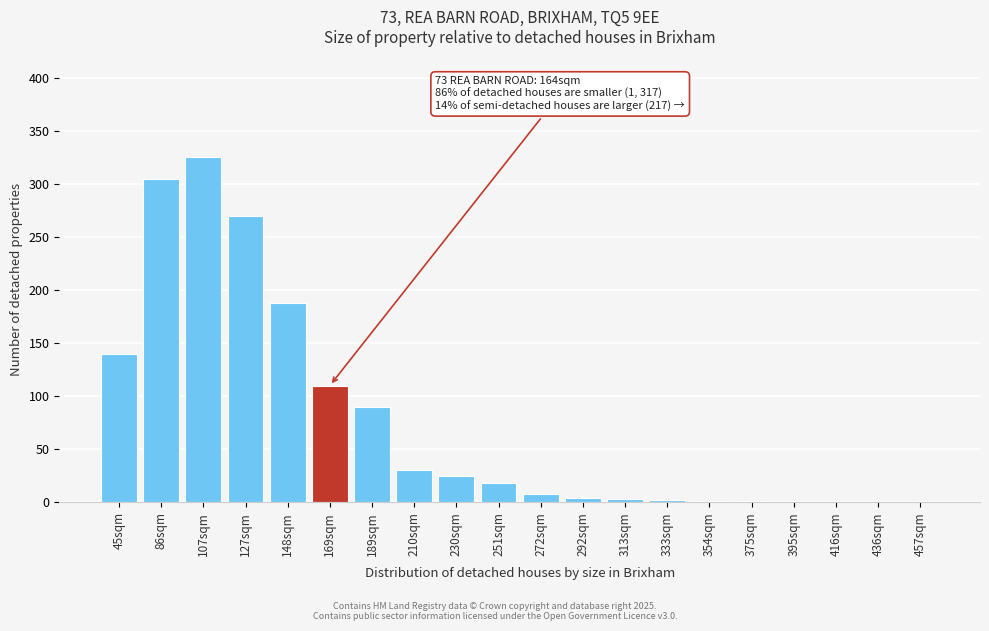

What value does the data have at 169sqm?

110